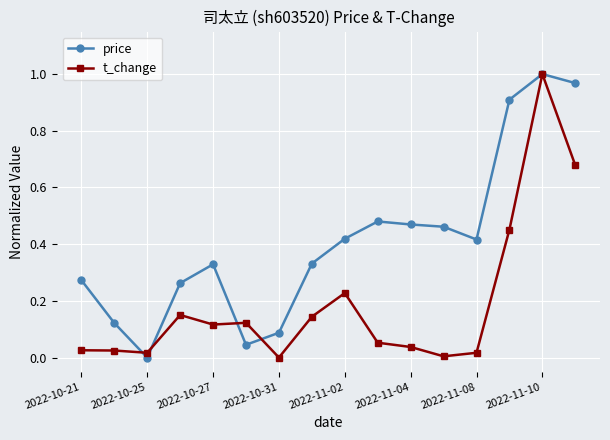

At how many categories does at least one series exceed 0?

16